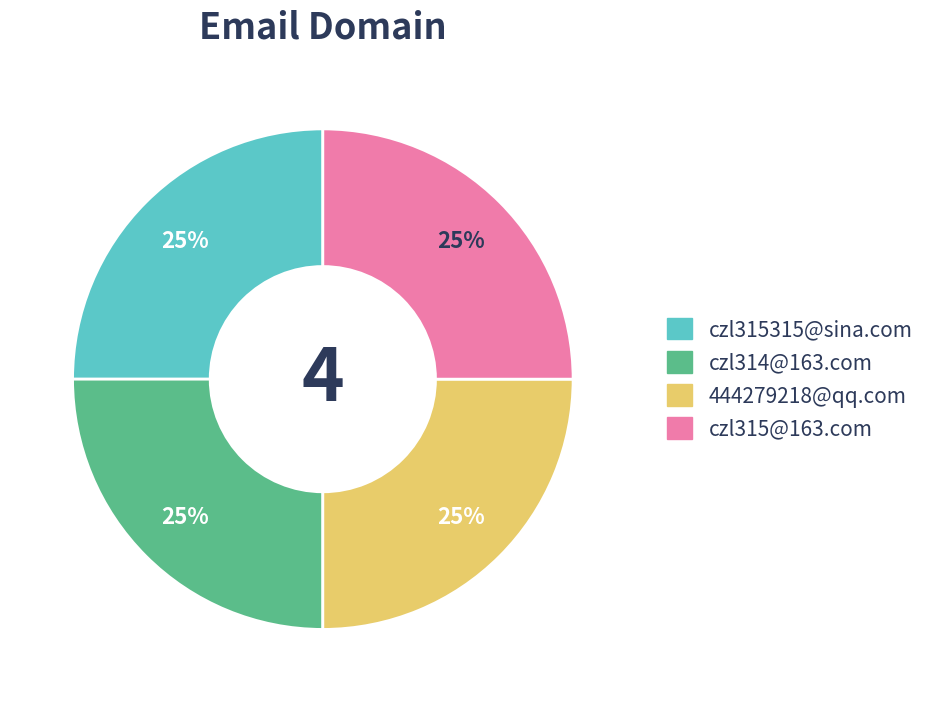

To the nearest percent, what is the average slice percentage?

25%